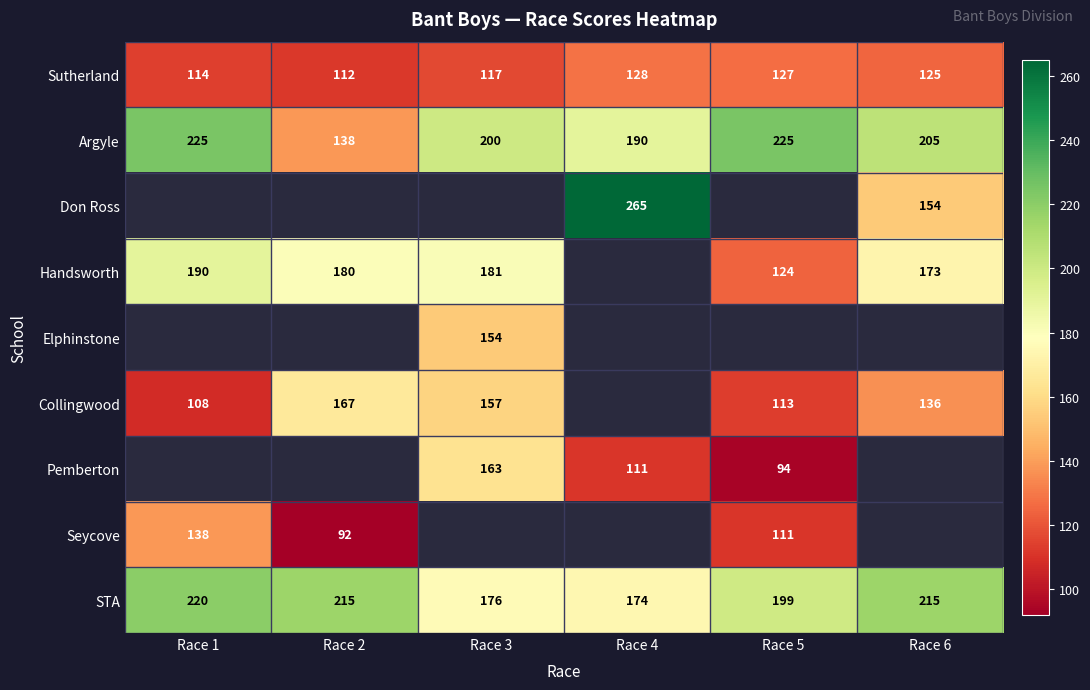

What is the difference between the second highest and second lowest values in the Argyle series?

35